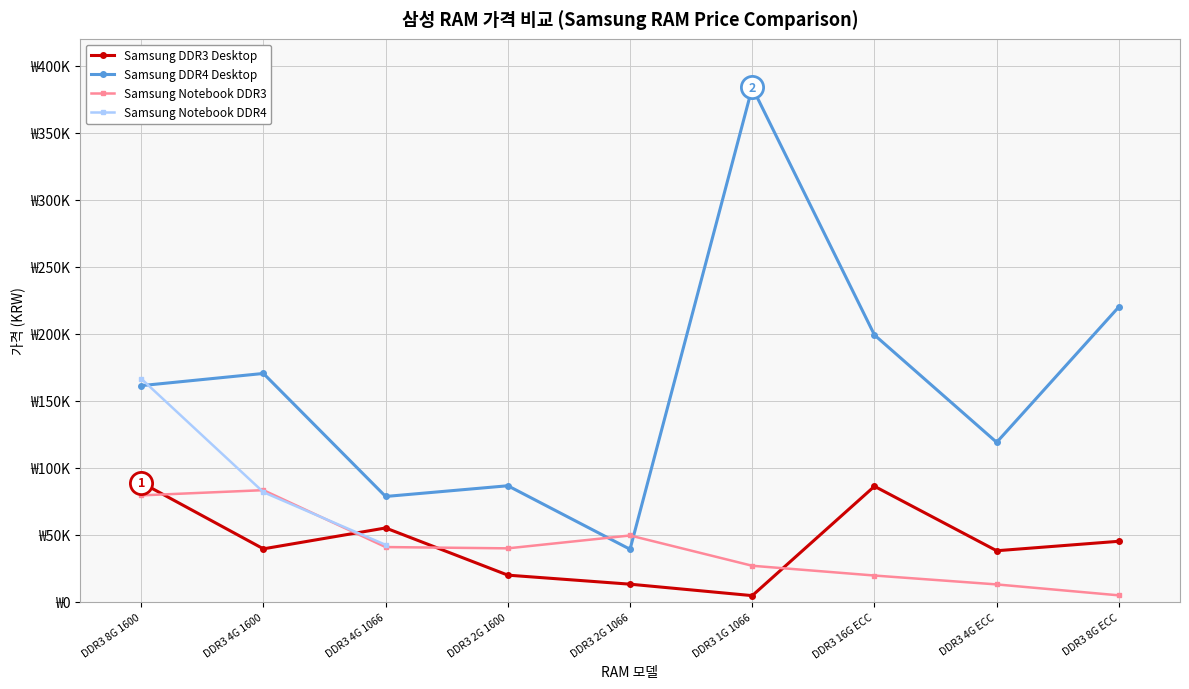

What is the label of the 6th point from the right?

DDR3 2G 1600